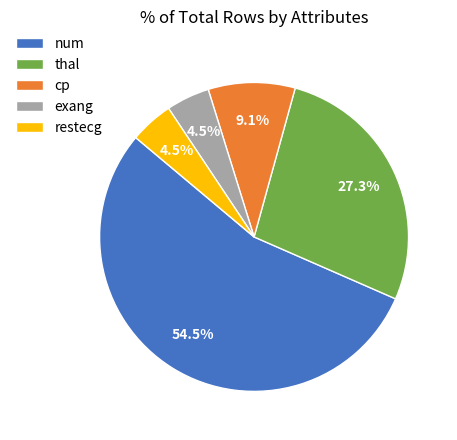

Combined, what portion of the pie is thal and restecg?

31.8%